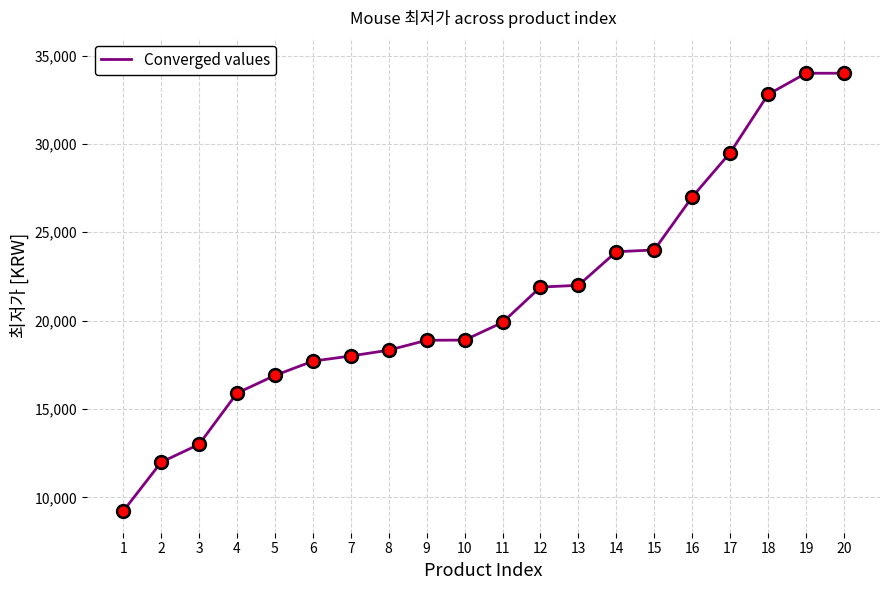

What is the ratio of the value at 8 to the value at 18?

0.6